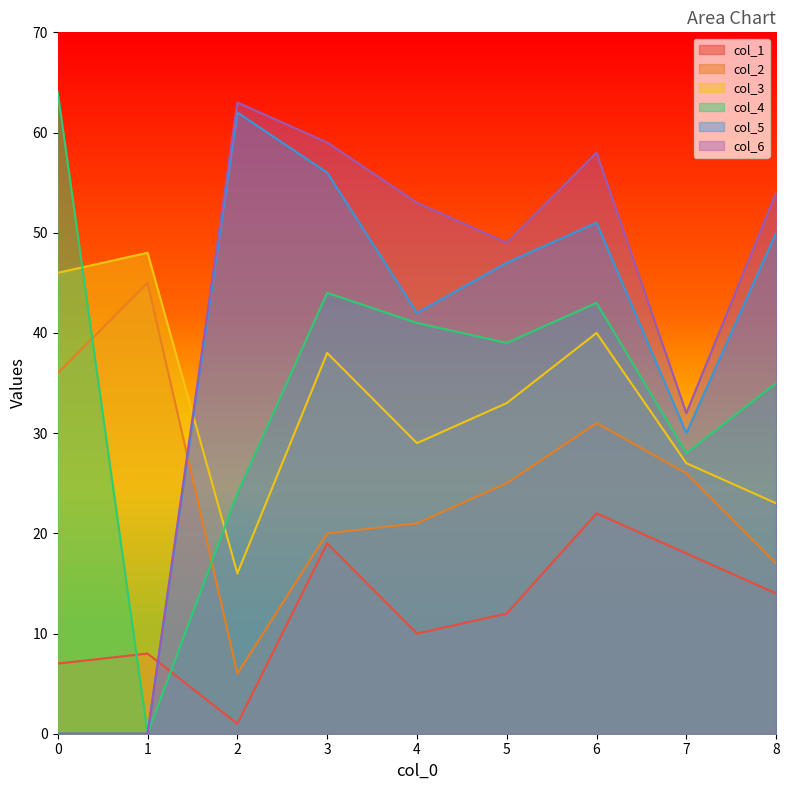

How many values in the col_1 series exceed 12?

4